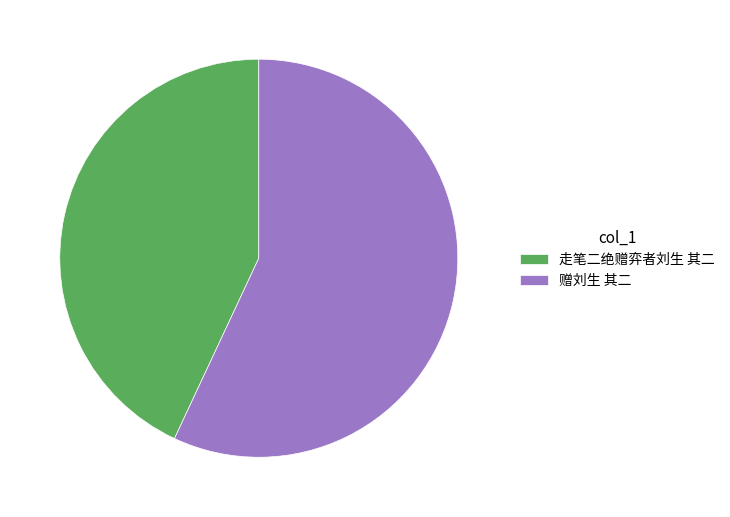

Is there a majority slice in this chart?

Yes